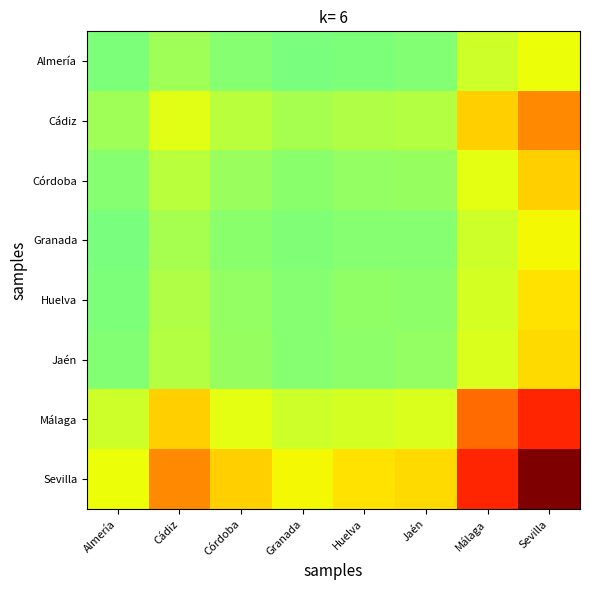

Between Córdoba and Málaga, which series saw the biggest shift?

Sevilla